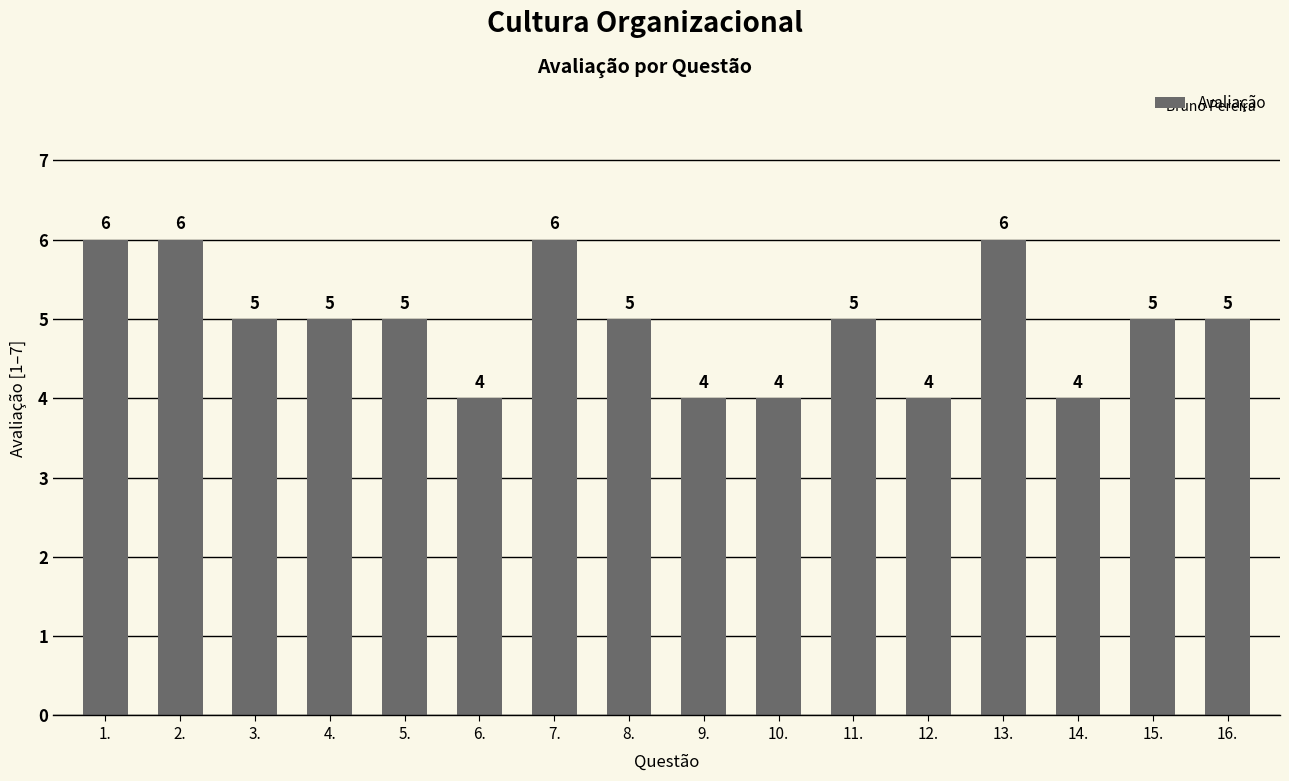

What is the change in value from 7. to 15.?

-1